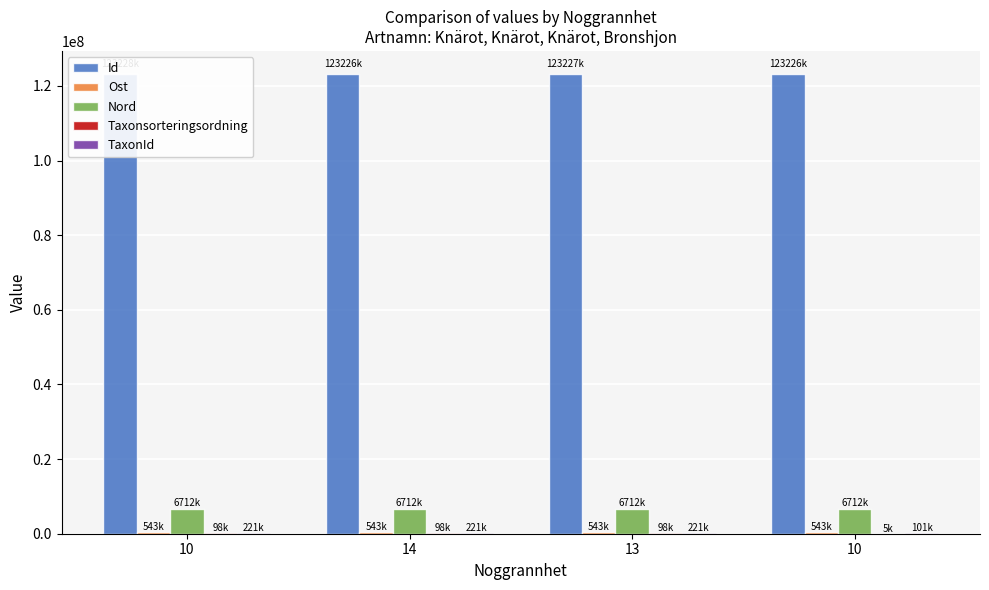

Reading left to right, transcribe all the data shown in this chart.

Id: 10=123227786	14=123226277	13=123226811	10=123226047
Ost: 10=542895	14=542911	13=542904	10=542891
Nord: 10=6712254	14=6712261	13=6712270	10=6712281
Taxonsorteringsordning: 10=98079	14=98079	13=98079	10=5176
TaxonId: 10=220787	14=220787	13=220787	10=100526